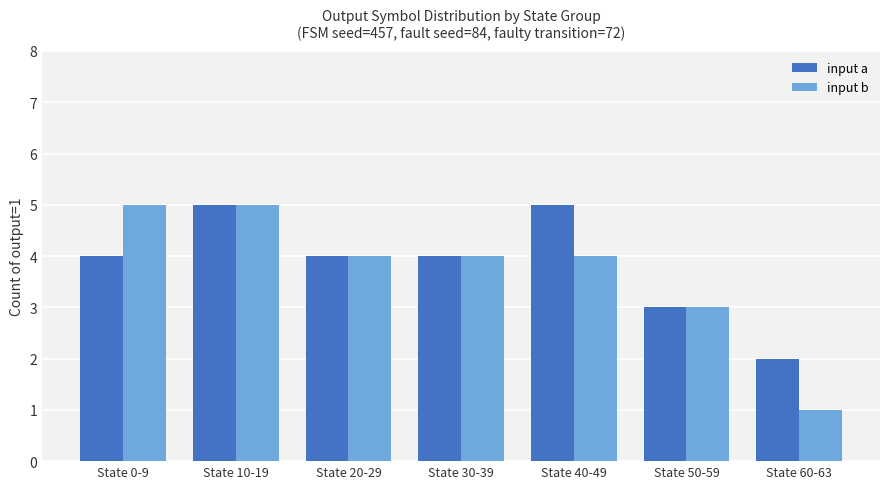

What is the difference between the maximum and second lowest values in the input b series?

2